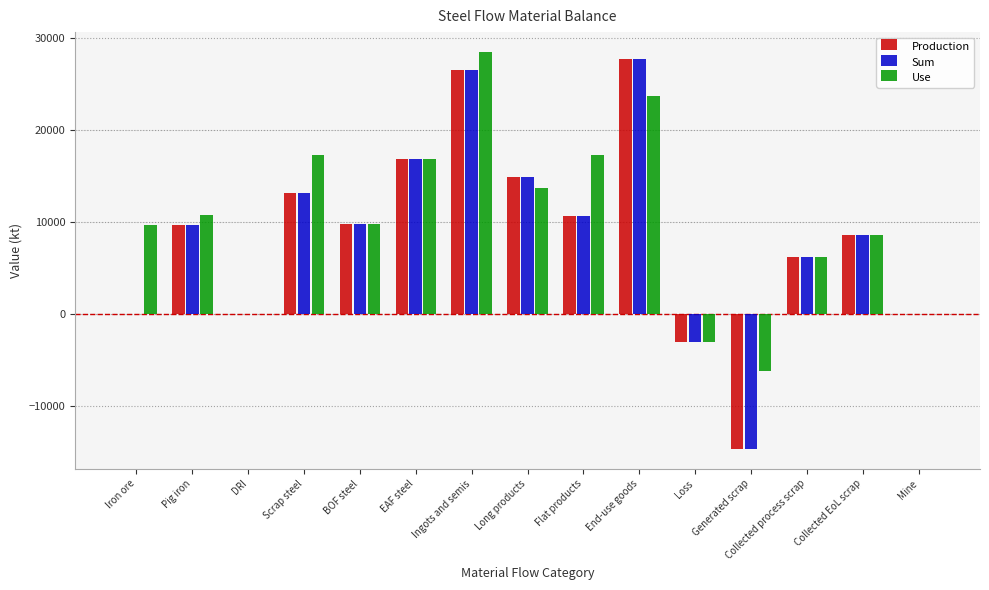

What are all the series names shown in the legend?

Production, Sum, Use